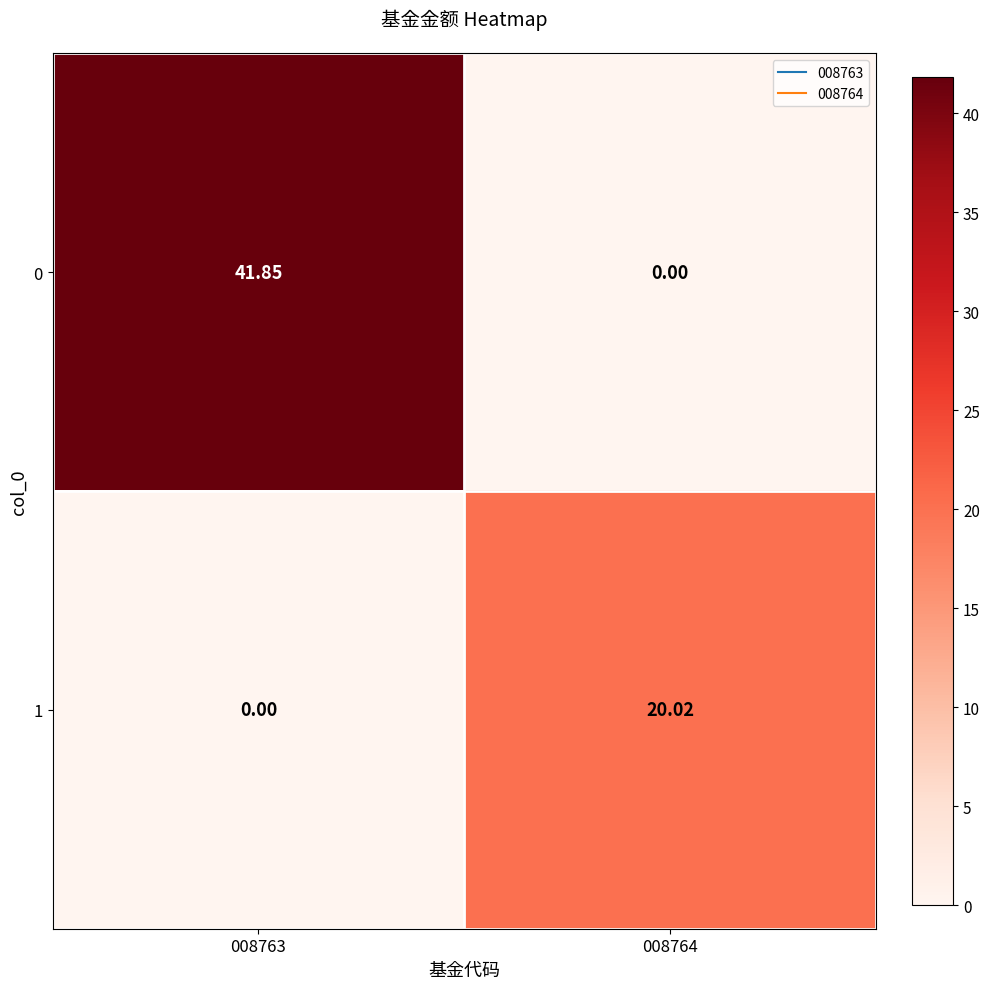

Reading left to right, extract all data points from this chart.

0: 008763=41.9	008764=0.0
1: 008763=0.0	008764=20.0